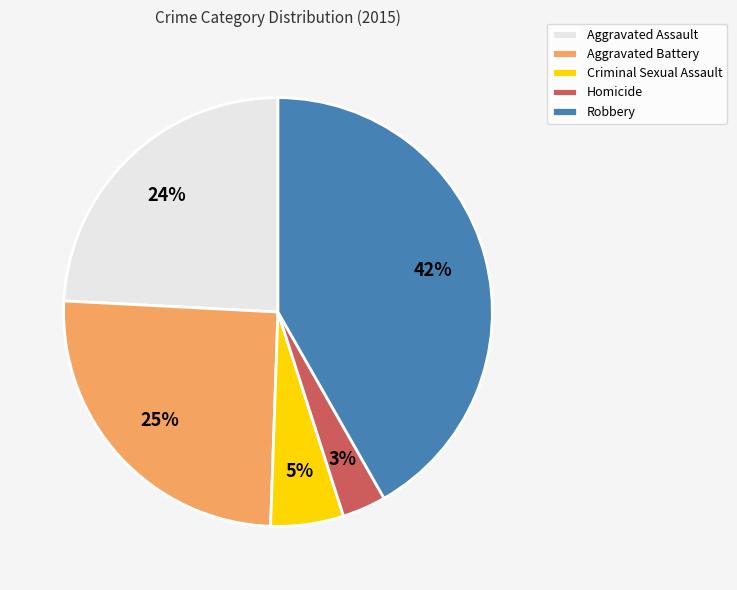

Does Aggravated Assault account for over 50% of the chart?

No